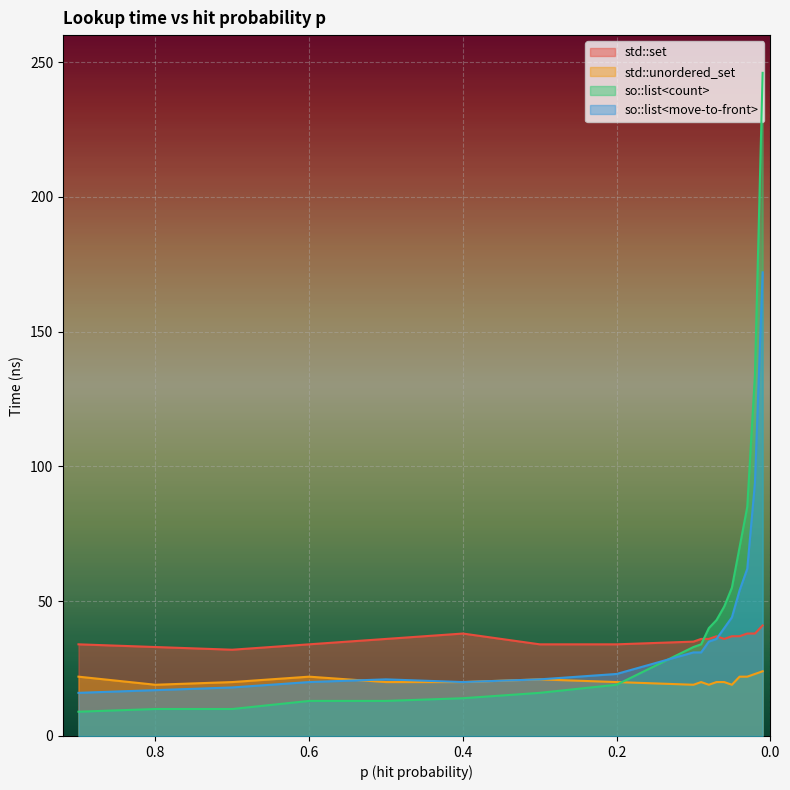

Where do so::list<count> and std::unordered_set first cross each other?

0.2 and 0.1